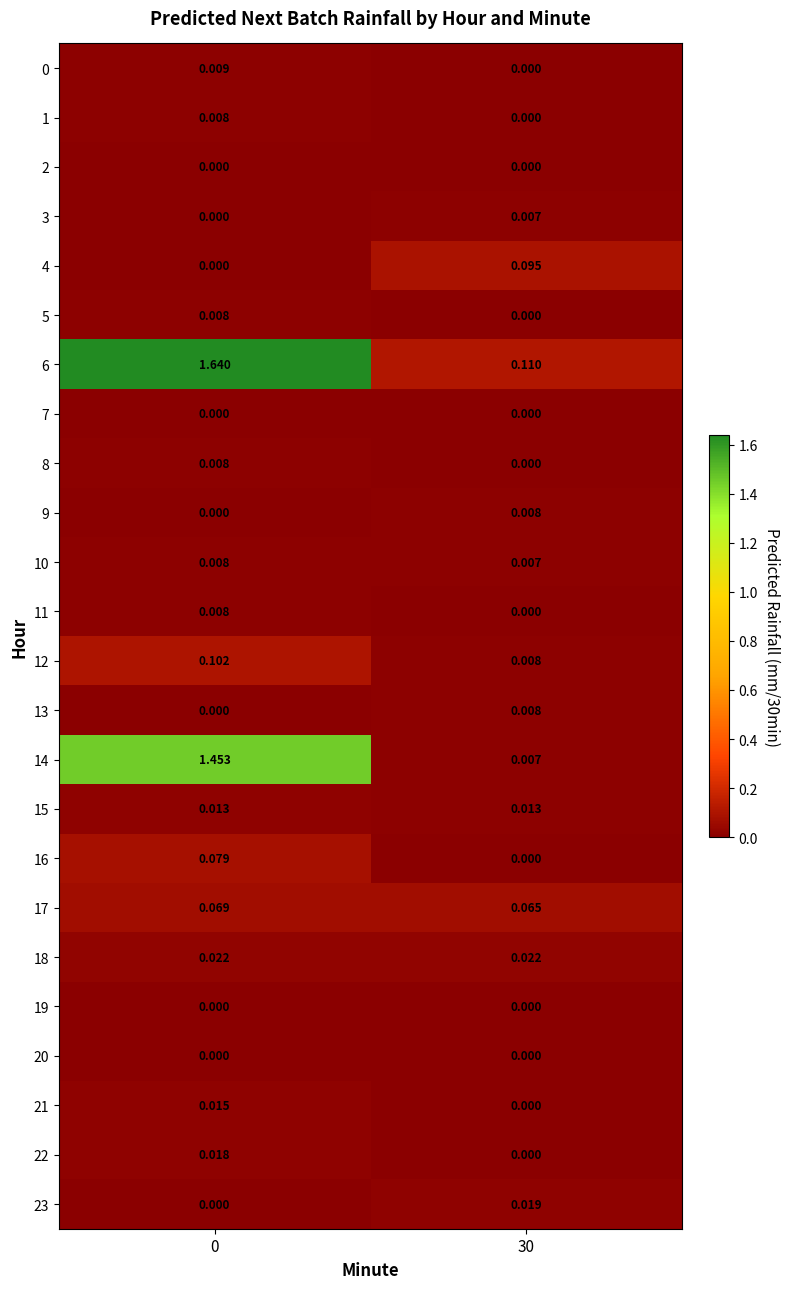

How many distinct data groups are displayed?

24